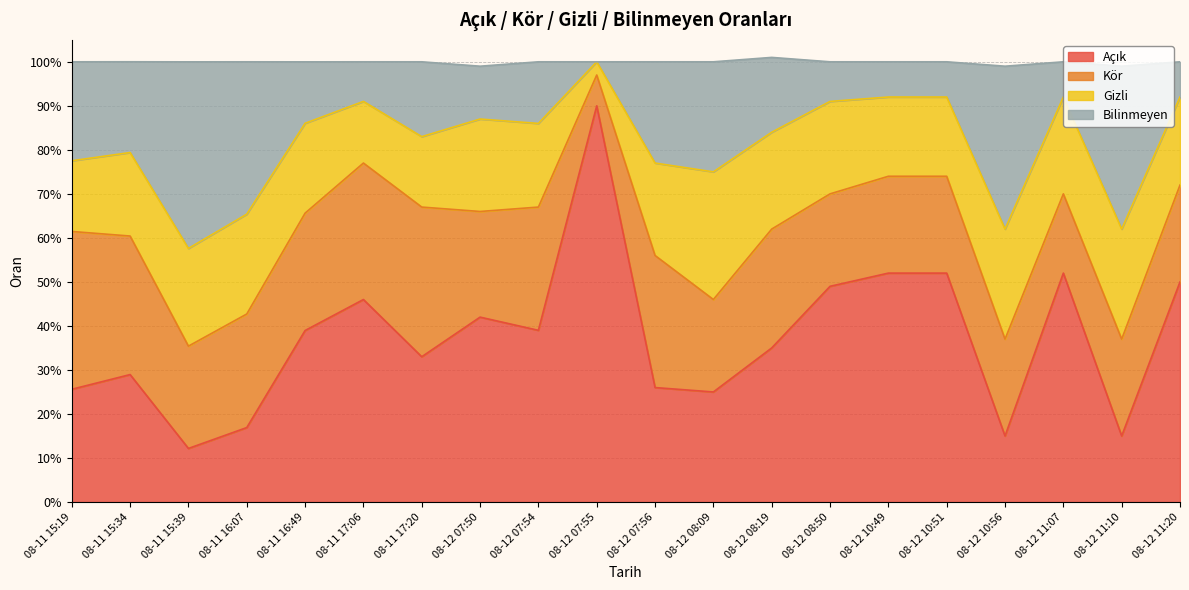

What position from the left is 08-12 11:20?

20